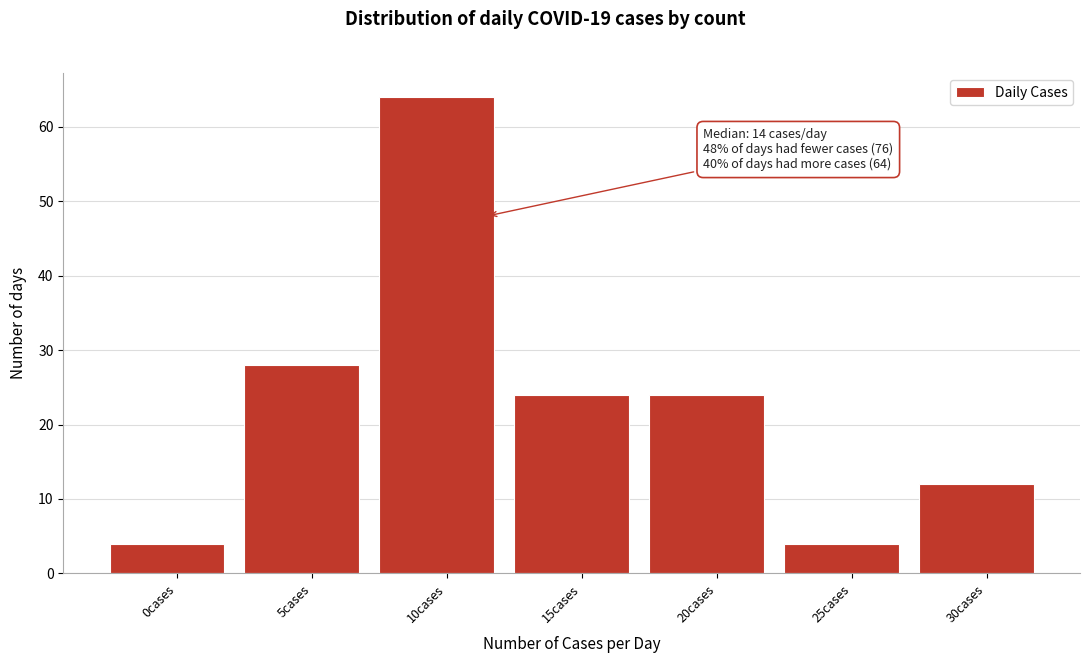

Reading left to right, what are all the values shown in this chart?

0cases=4	5cases=28	10cases=64	15cases=24	20cases=24	25cases=4	30cases=12